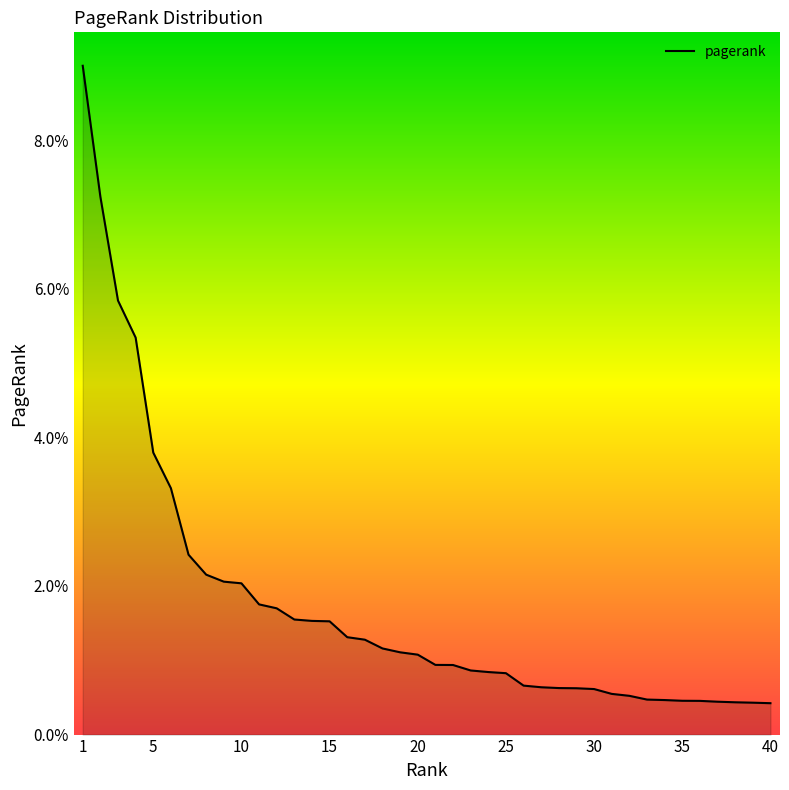

Does the chart display data point markers on the line(s)?

No